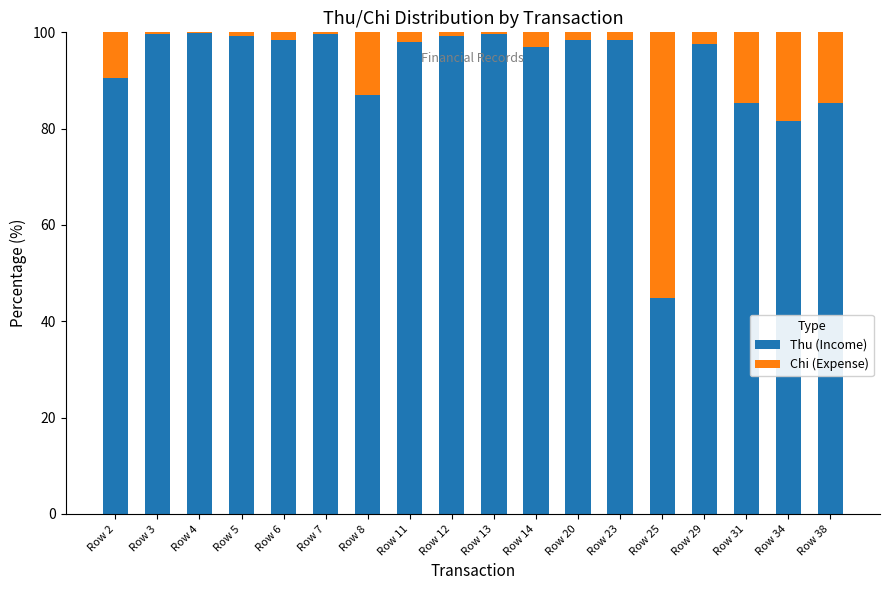

The value of Thu (Income) at Row 5 is 99.3. True or false?

True